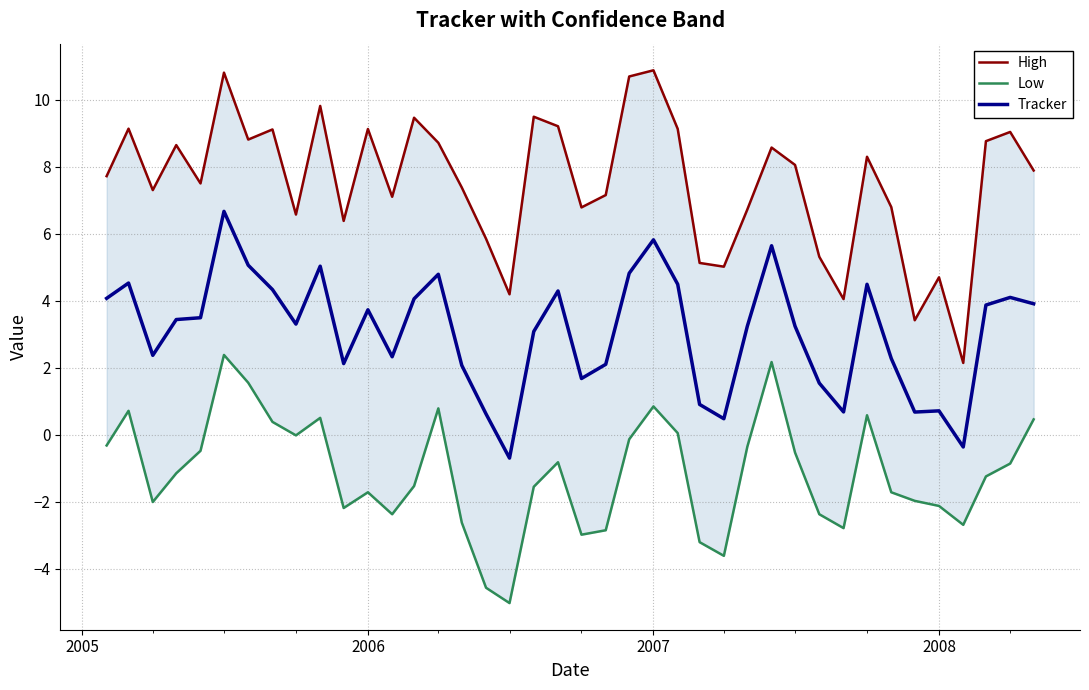

At how many categories does at least one series exceed -3?

40